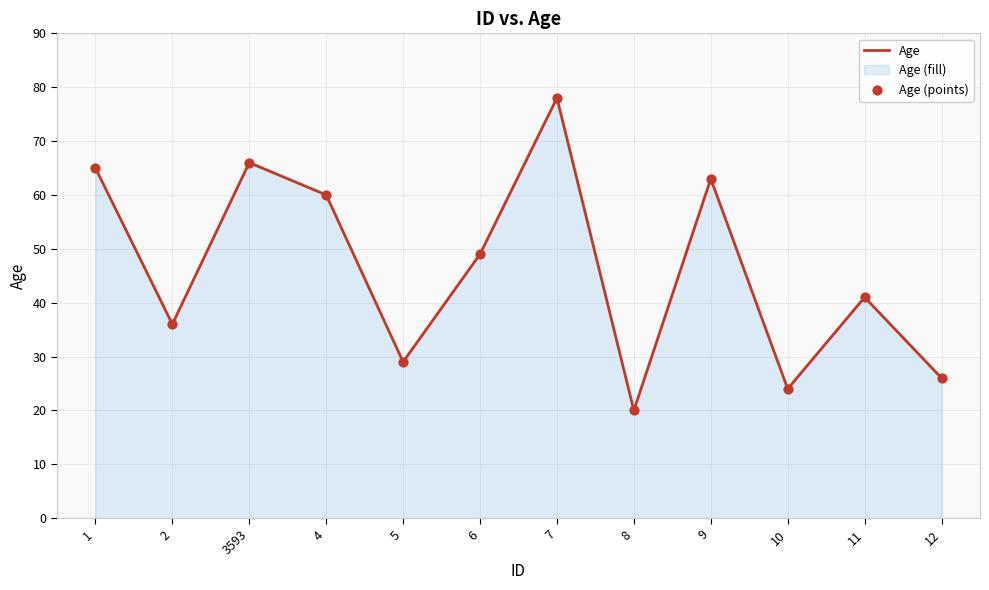

What is the total value across all series at 5?

58